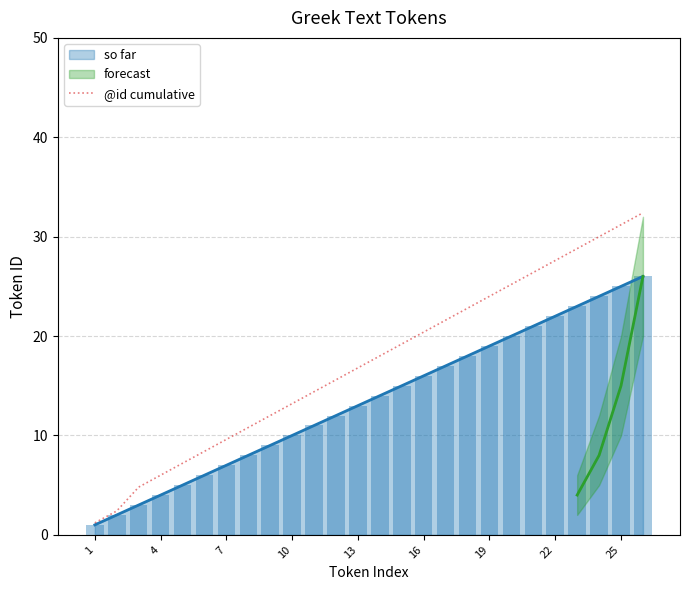

The value of so far at 13 is 19.5. True or false?

False